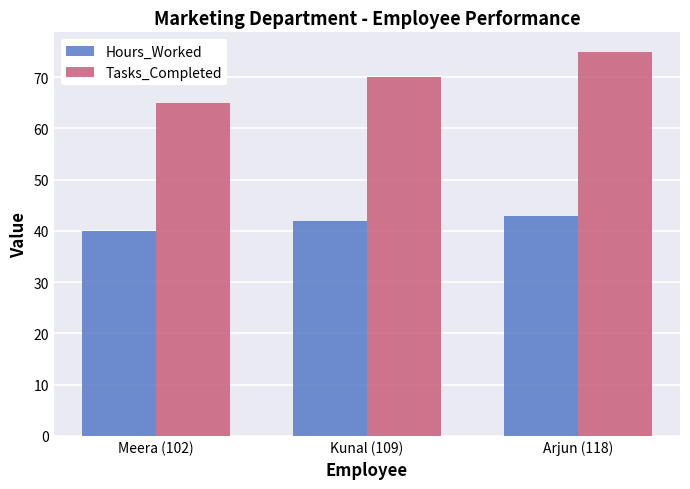

Which category has the lowest value across all series?

Meera (102)